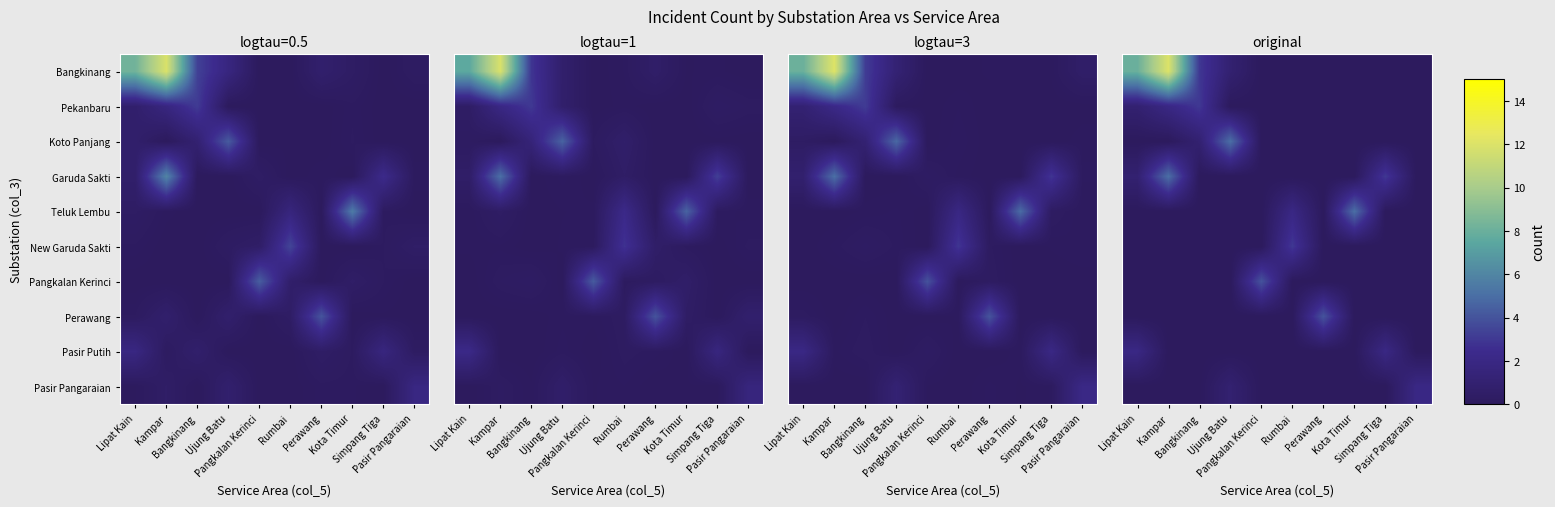

Rank the categories by Pangkalan Kerinci value from highest to lowest.

Pangkalan Kerinci, Lipat Kain, Kampar, Bangkinang, Ujung Batu, Rumbai, Perawang, Kota Timur, Simpang Tiga, Pasir Pangaraian